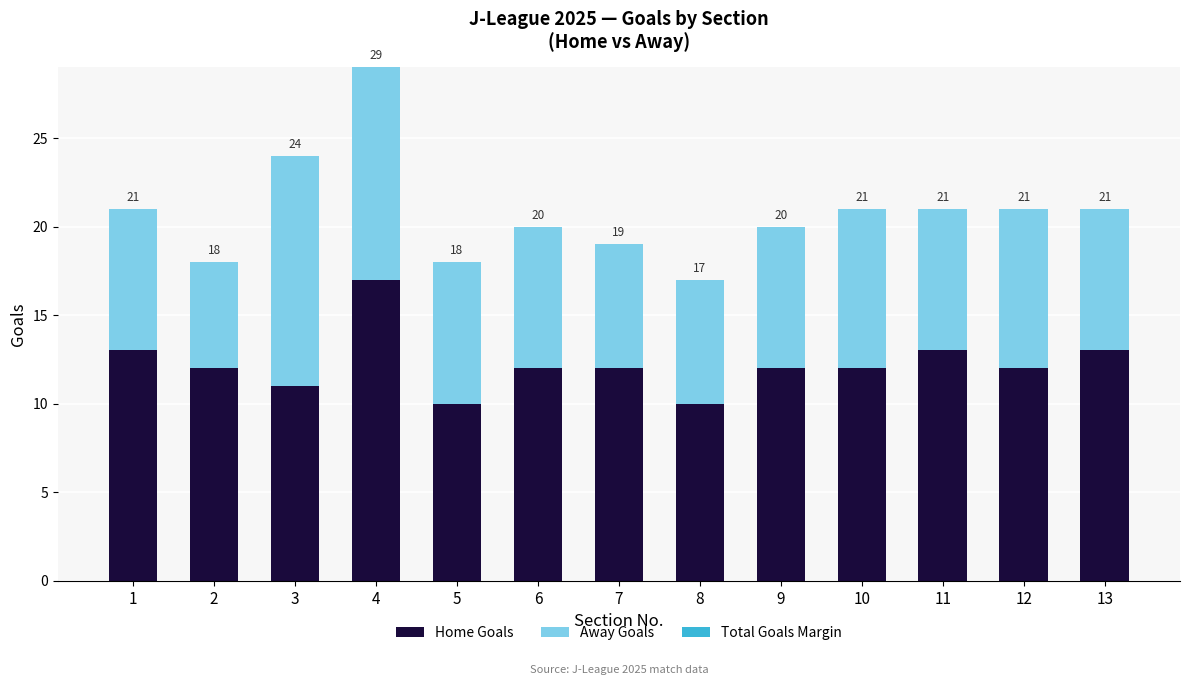

Is it true that Home Goals equals 25 at 4?

False